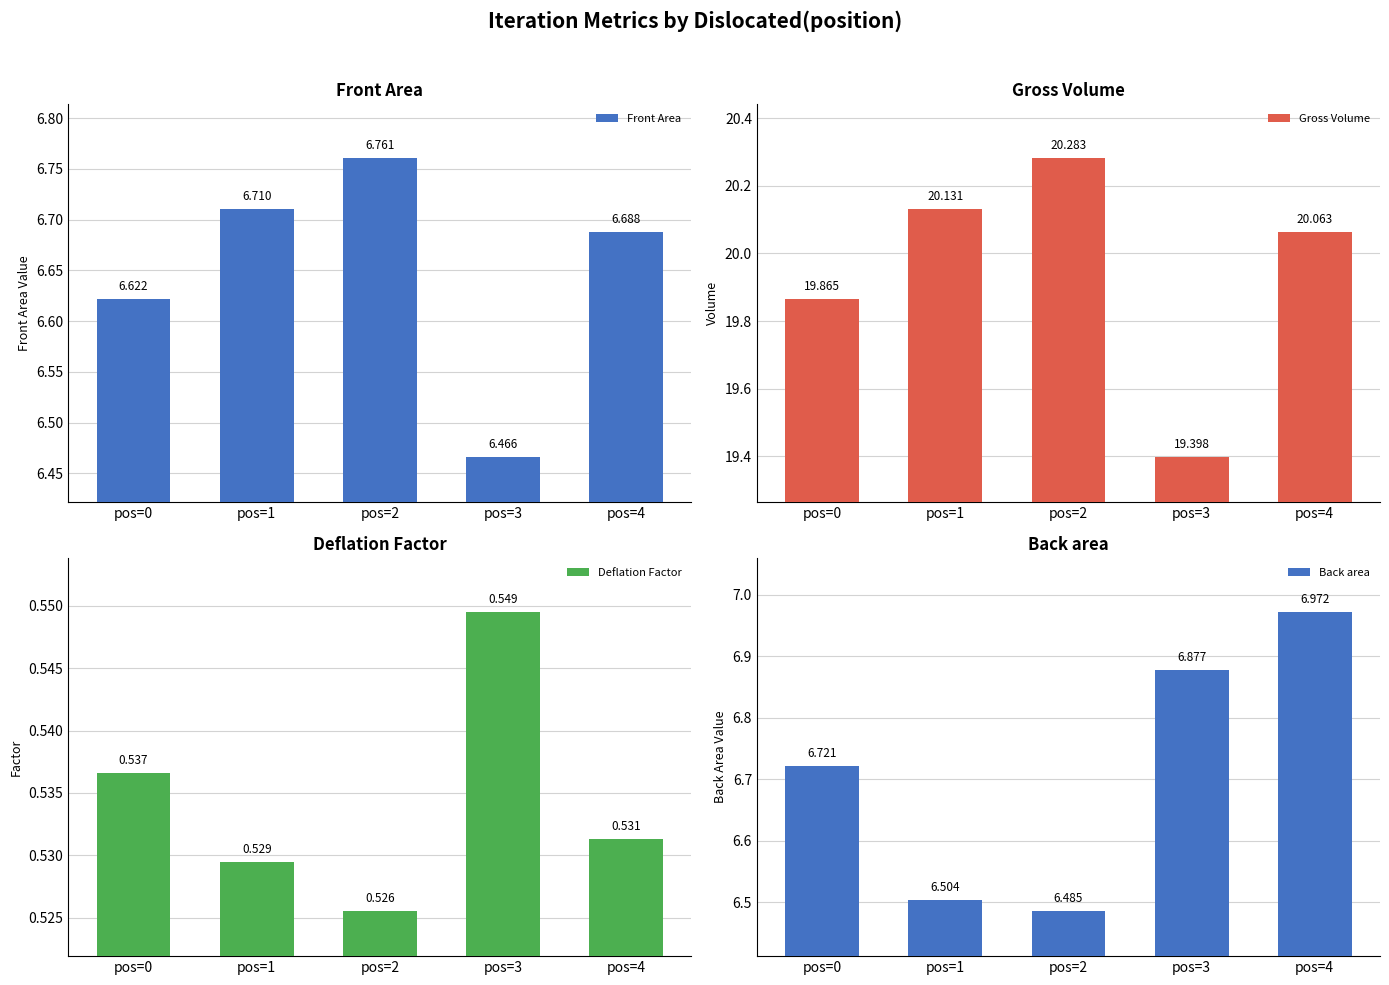

What is the minimum value shown in the chart?

0.5